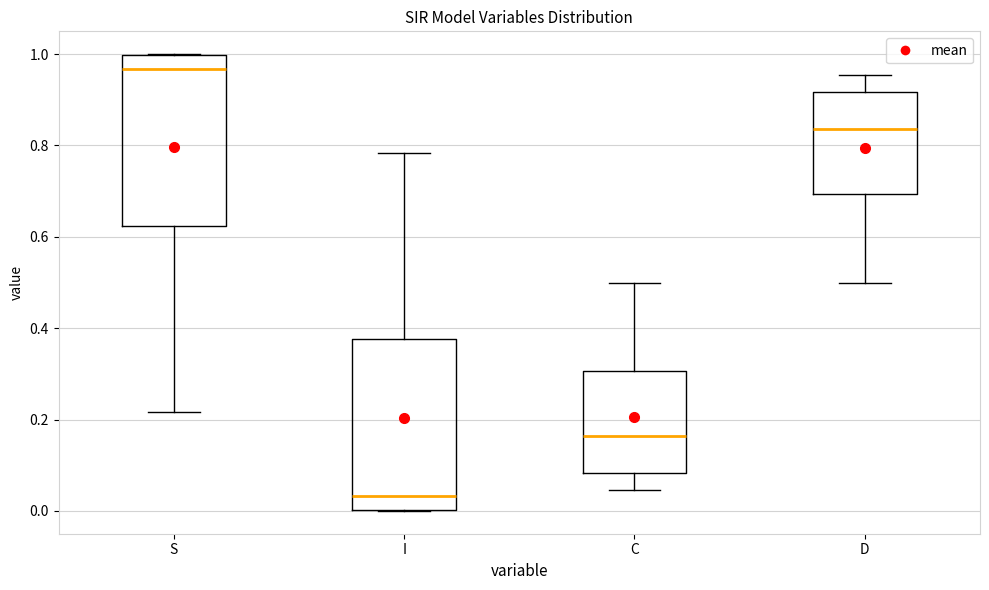

Reading left to right, read every box against the y-axis: the position of its median line, the range the box covers, and the ends of its whiskers. The values are not printed on the chart, so give them approximately, as read against the axis.

S: median 0.96, box 0.62 to 1.00, whiskers 0.22 to 1.00
I: median 0.04, box 0.00 to 0.38, whiskers 0.00 to 0.78
C: median 0.16, box 0.08 to 0.30, whiskers 0.04 to 0.50
D: median 0.84, box 0.70 to 0.92, whiskers 0.50 to 0.96